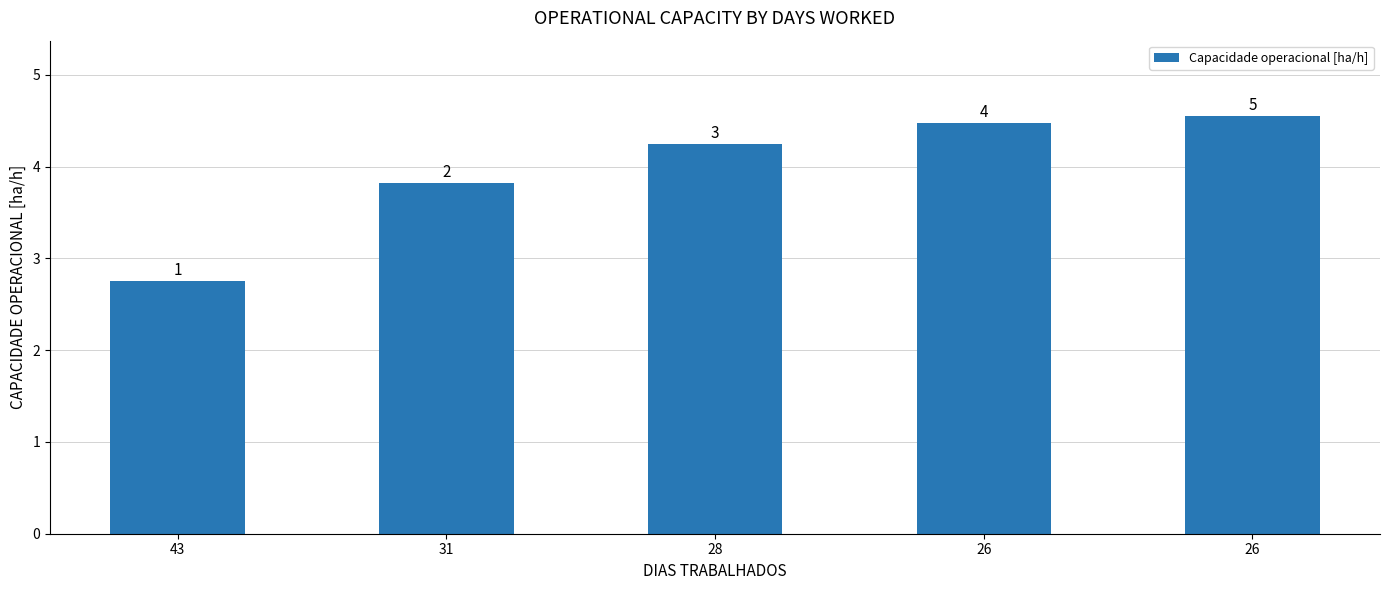

Which category has the lowest value across all series?

43